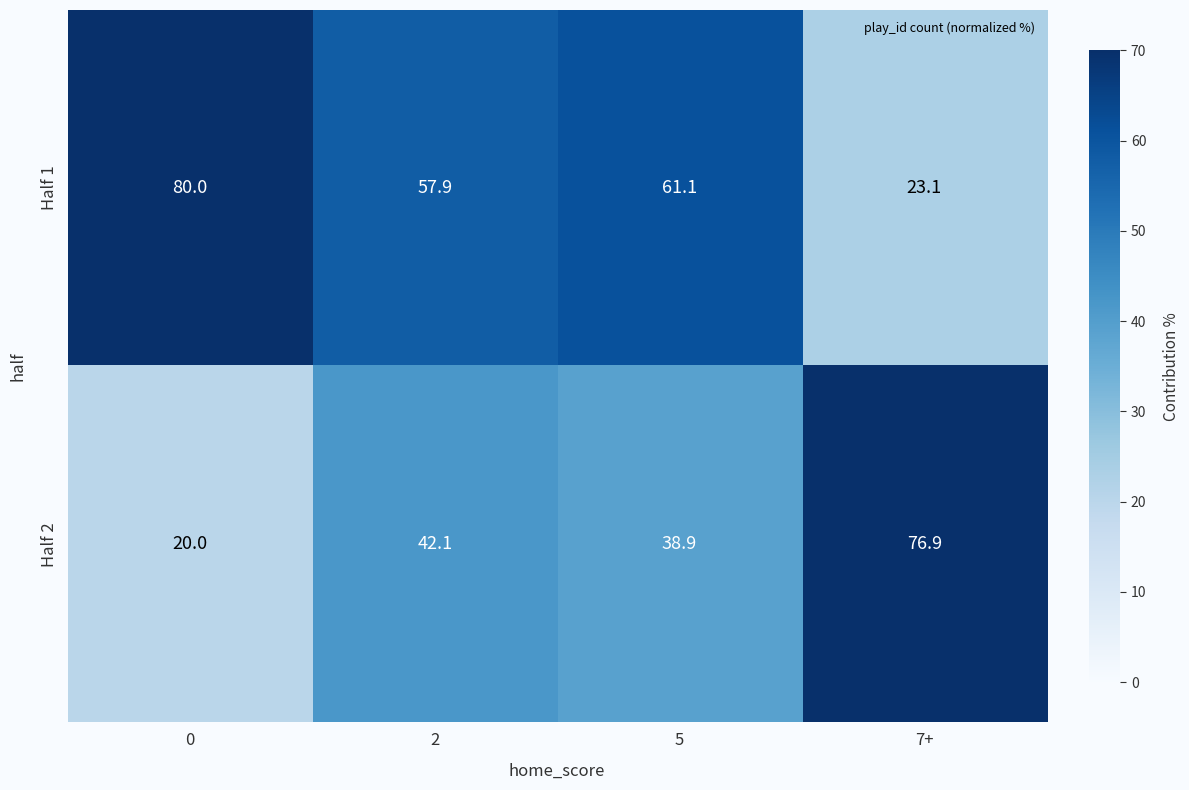

Reading right to left, transcribe all the data shown in this chart.

Half 1: 23.1	61.1	57.9	80.0
Half 2: 76.9	38.9	42.1	20.0